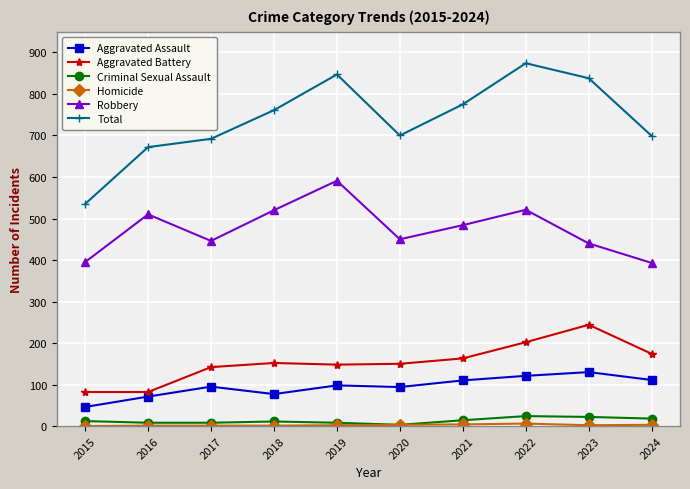

The Aggravated Assault series shows 110 at 2021. True or false?

True